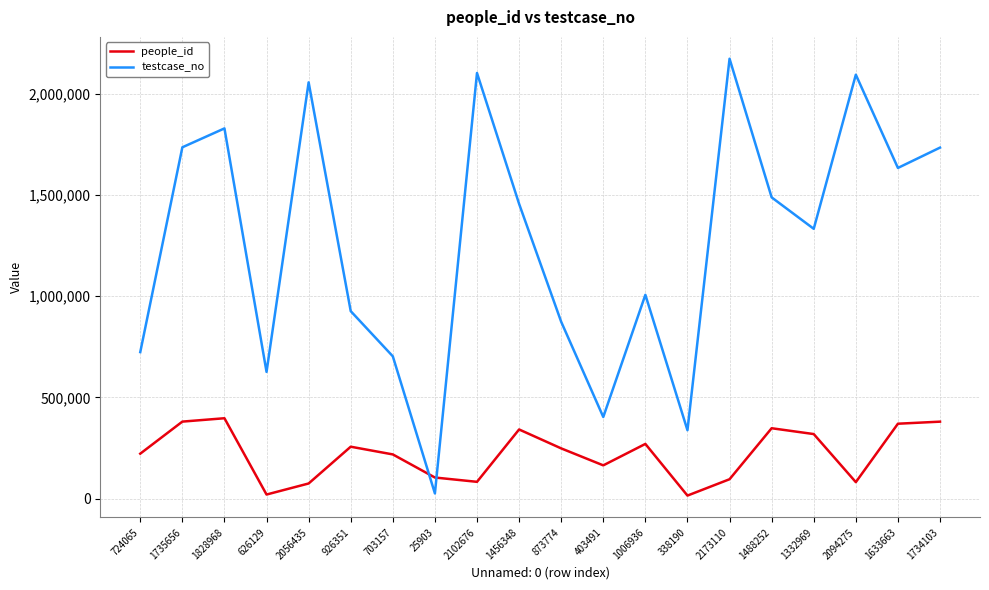

Which series has the widest spread of values?

testcase_no